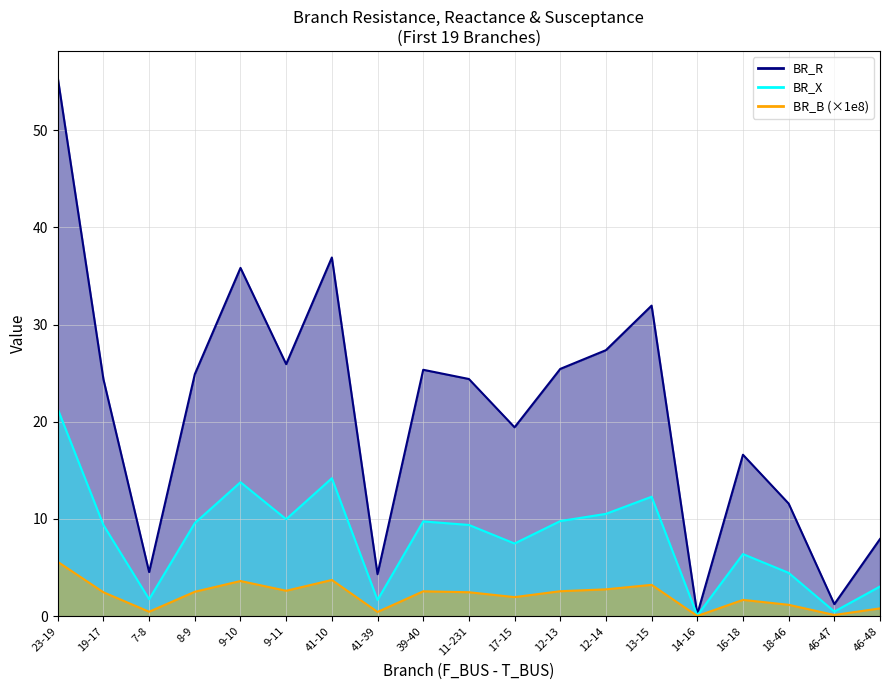

What is the label of the 19th point from the left?

46-48